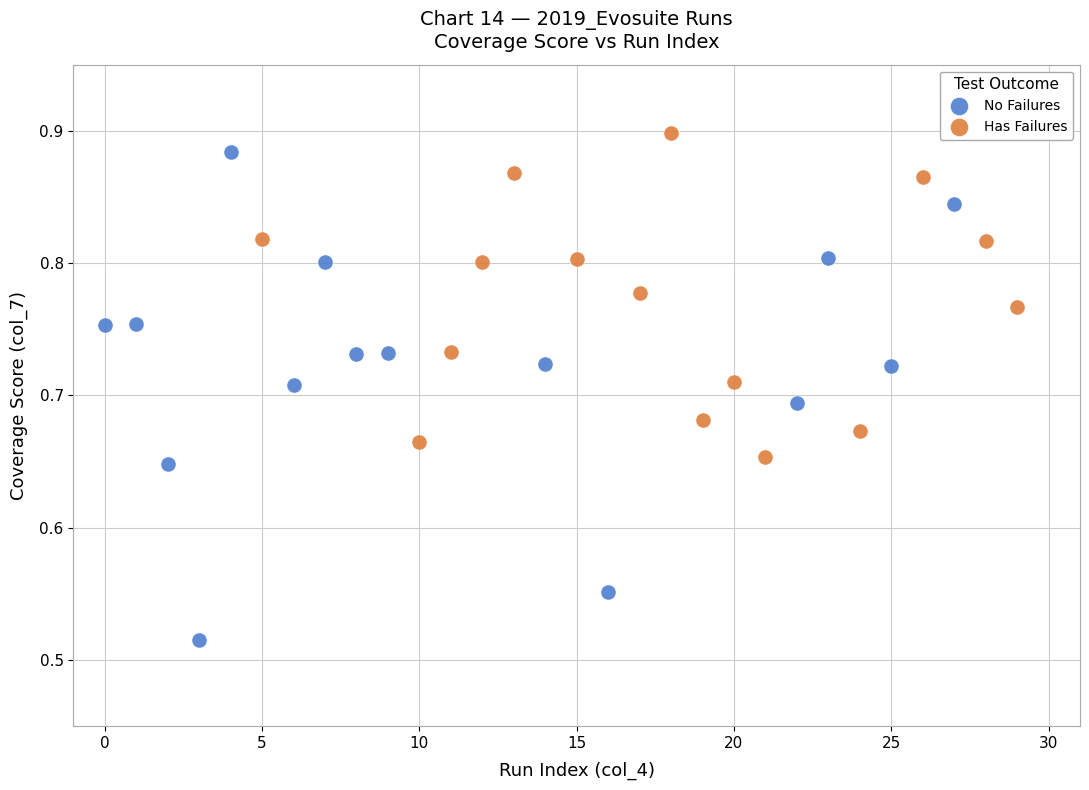

Which series has the largest Y range (max minus min)?

No Failures